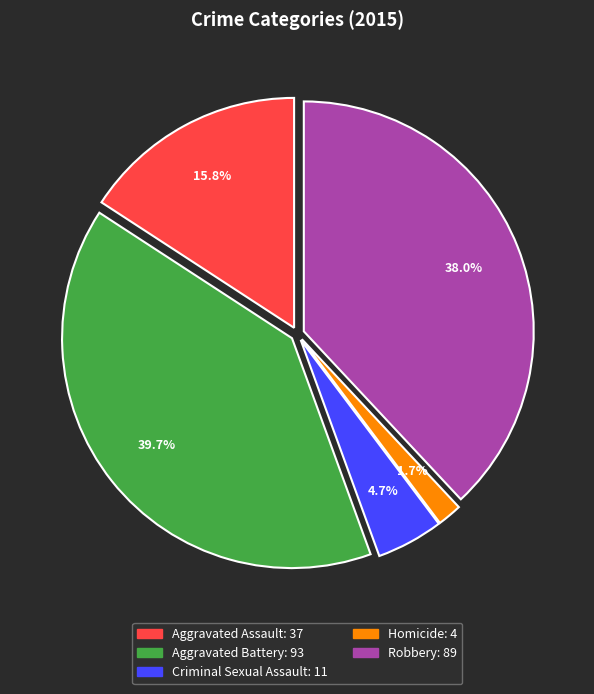

Count the number of slices in the pie.

5